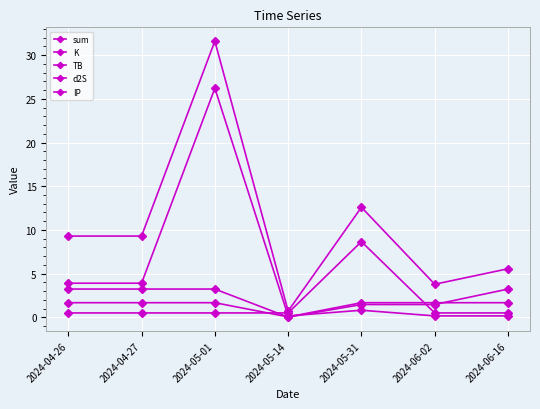

Which has a higher value, 2024-05-01 or 2024-04-26?

2024-05-01